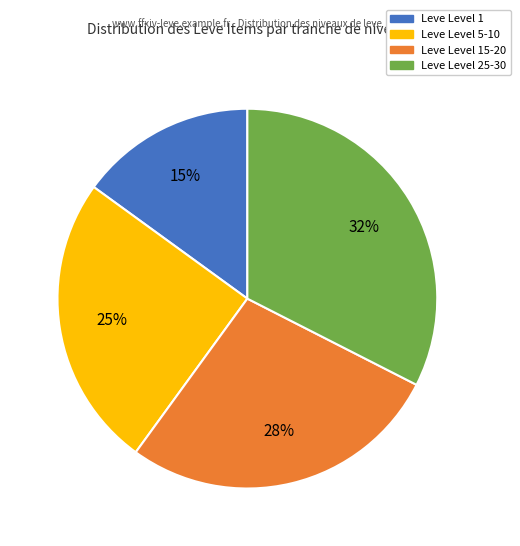

To the nearest percent, what is the average slice percentage?

25%